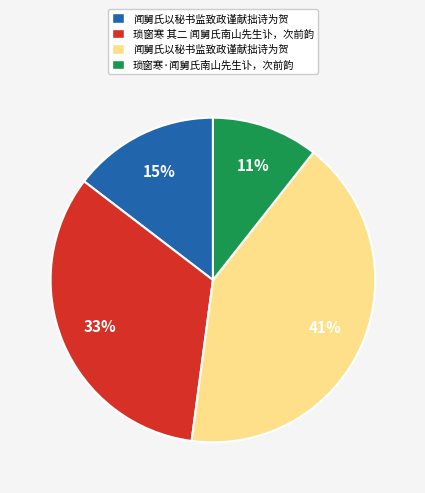

How many segments does this pie chart have?

4